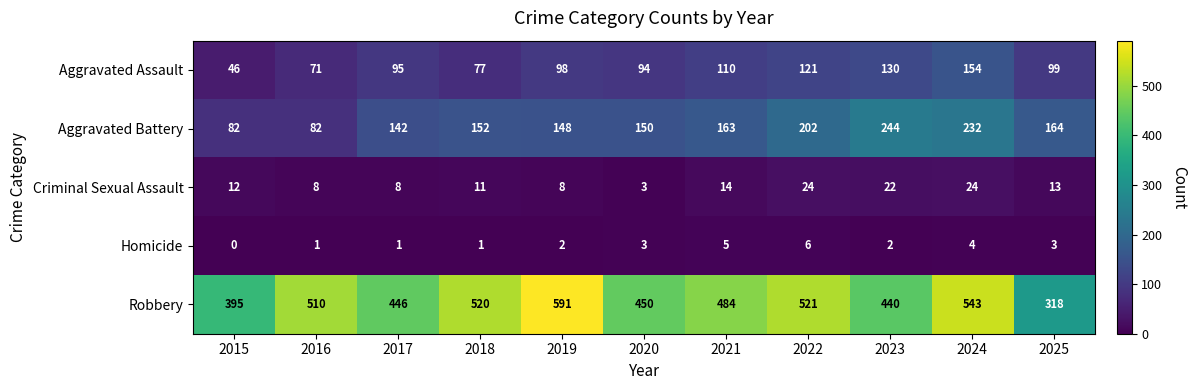

The Criminal Sexual Assault series shows 18 at 2018. True or false?

False